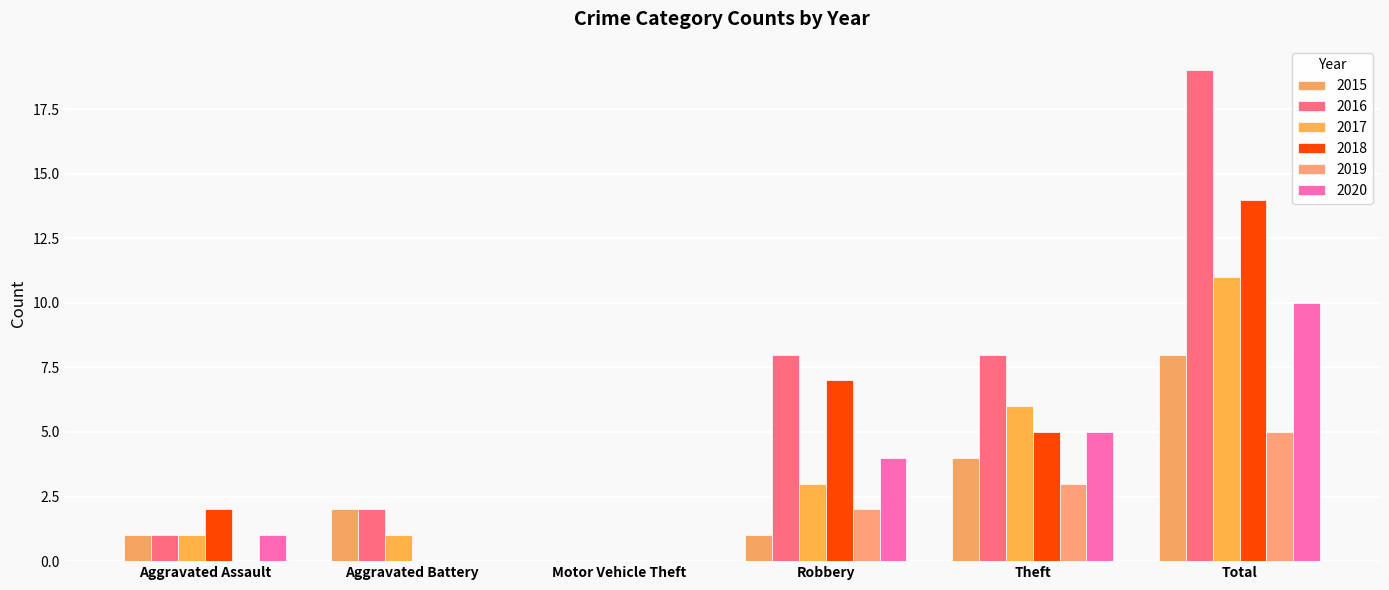

Reading right to left, list all the values displayed in this chart.

2015: Total=8	Theft=4	Robbery=1	Motor Vehicle Theft=0	Aggravated Battery=2	Aggravated Assault=1
2016: Total=19	Theft=8	Robbery=8	Motor Vehicle Theft=0	Aggravated Battery=2	Aggravated Assault=1
2017: Total=11	Theft=6	Robbery=3	Motor Vehicle Theft=0	Aggravated Battery=1	Aggravated Assault=1
2018: Total=14	Theft=5	Robbery=7	Motor Vehicle Theft=0	Aggravated Battery=0	Aggravated Assault=2
2019: Total=5	Theft=3	Robbery=2	Motor Vehicle Theft=0	Aggravated Battery=0	Aggravated Assault=0
2020: Total=10	Theft=5	Robbery=4	Motor Vehicle Theft=0	Aggravated Battery=0	Aggravated Assault=1